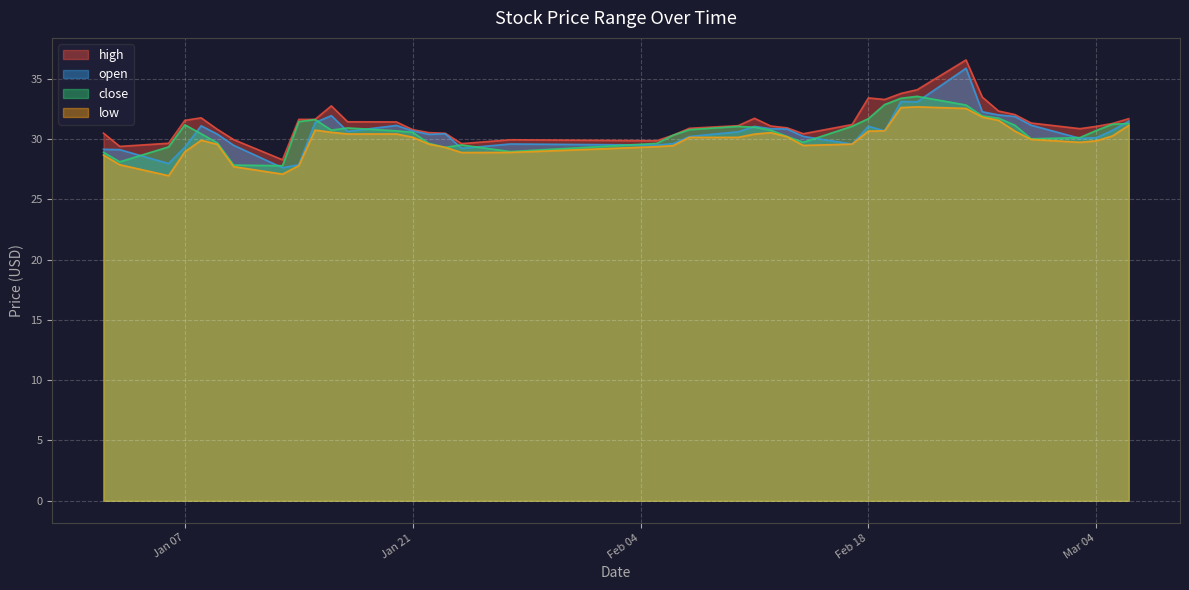

What is the highest value of the open series?

35.9